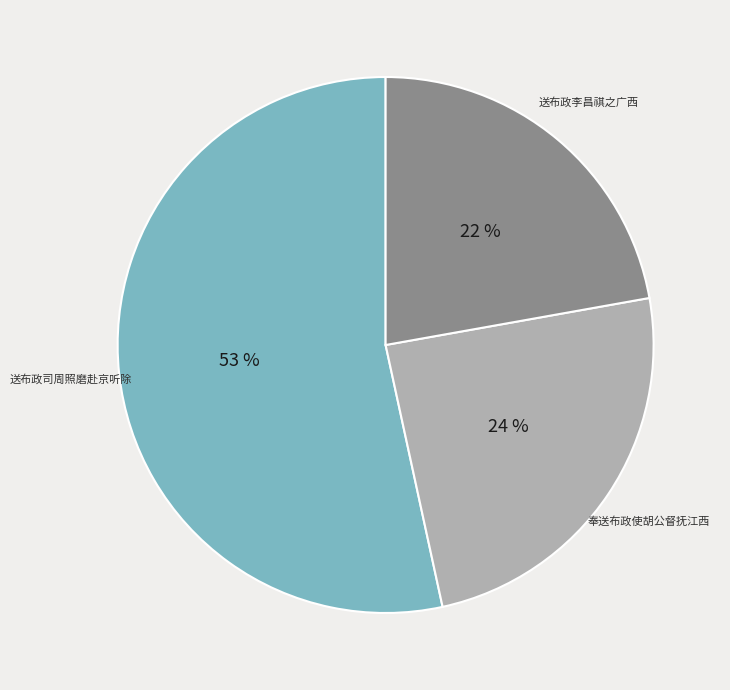

Which slice is the largest?

送布政司周照磨赴京听除